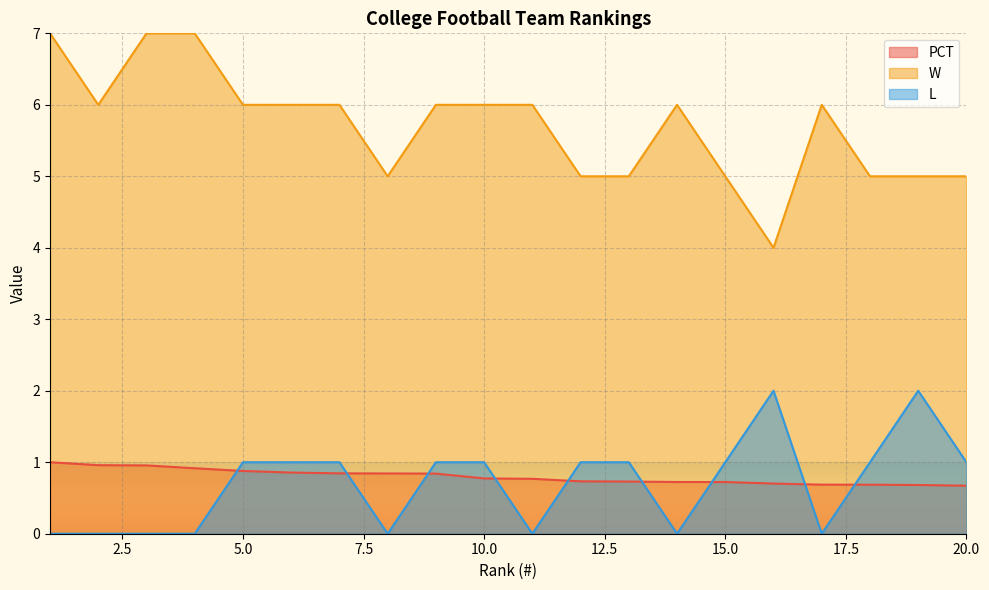

Reading right to left, extract all data points from this chart.

PCT: 0.7	0.7	0.7	0.7	0.7	0.7	0.7	0.7	0.7	0.8	0.8	0.8	0.8	0.8	0.9	0.9	0.9	1.0	1.0	1.0
W: 5.0	5.0	5.0	6.0	4.0	5.0	6.0	5.0	5.0	6.0	6.0	6.0	5.0	6.0	6.0	6.0	7.0	7.0	6.0	7.0
L: 1.0	2.0	1.0	0.0	2.0	1.0	0.0	1.0	1.0	0.0	1.0	1.0	0.0	1.0	1.0	1.0	0.0	0.0	0.0	0.0